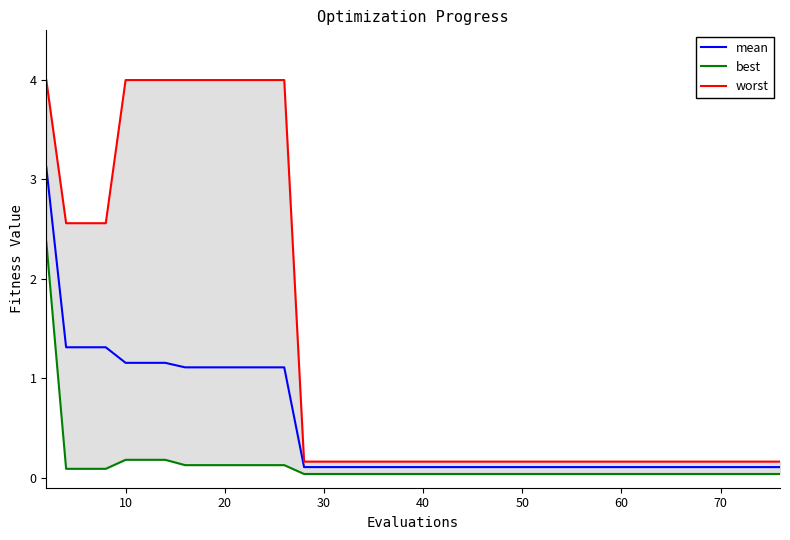

What is the maximum value for mean?

3.1